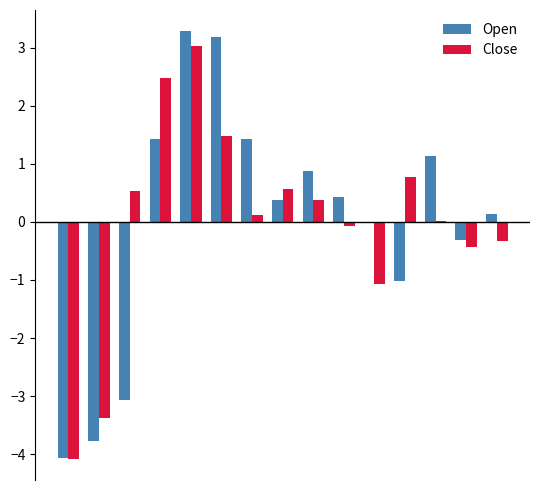

What is the maximum value for Open?

3.3